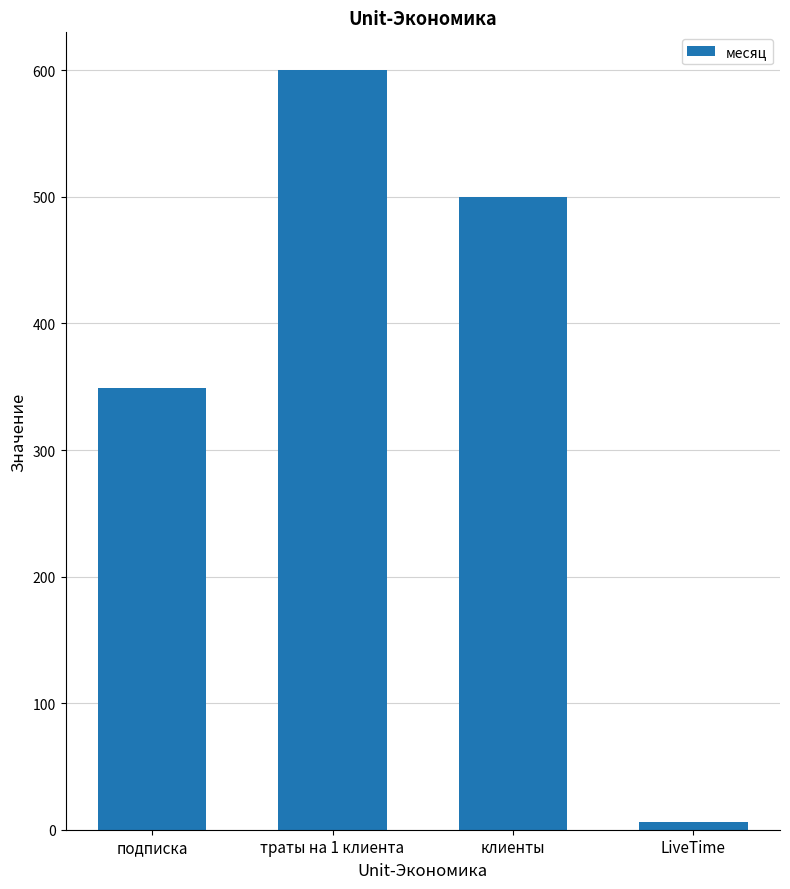

Which has a higher value, траты на 1 клиента or подписка?

траты на 1 клиента